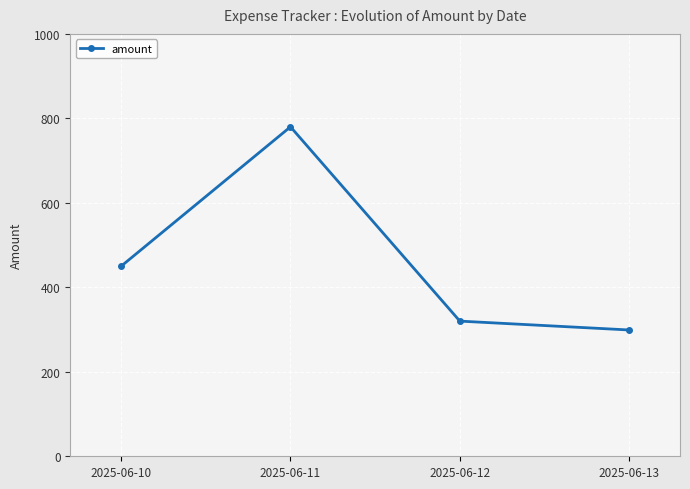

Is it true that the value at 2025-06-13 is 299?

True